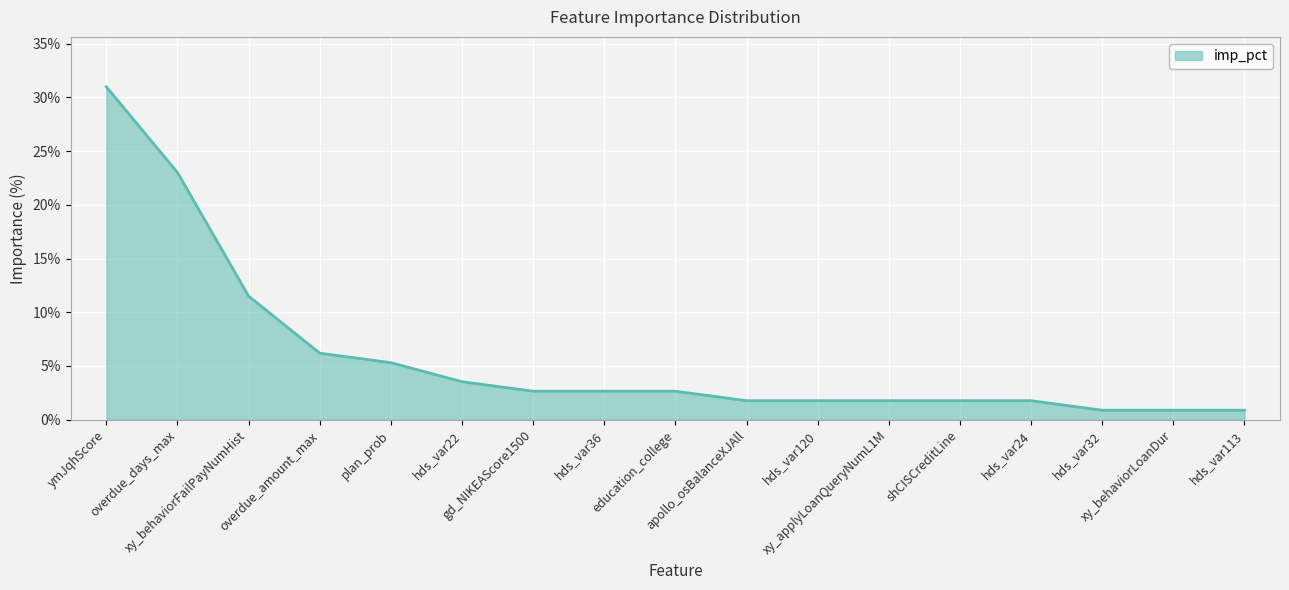

Which category has the highest value across all series?

ymJqhScore